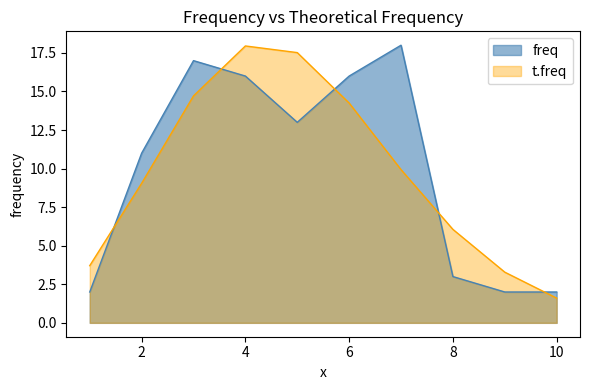

How many data points in freq are less than 13?

5